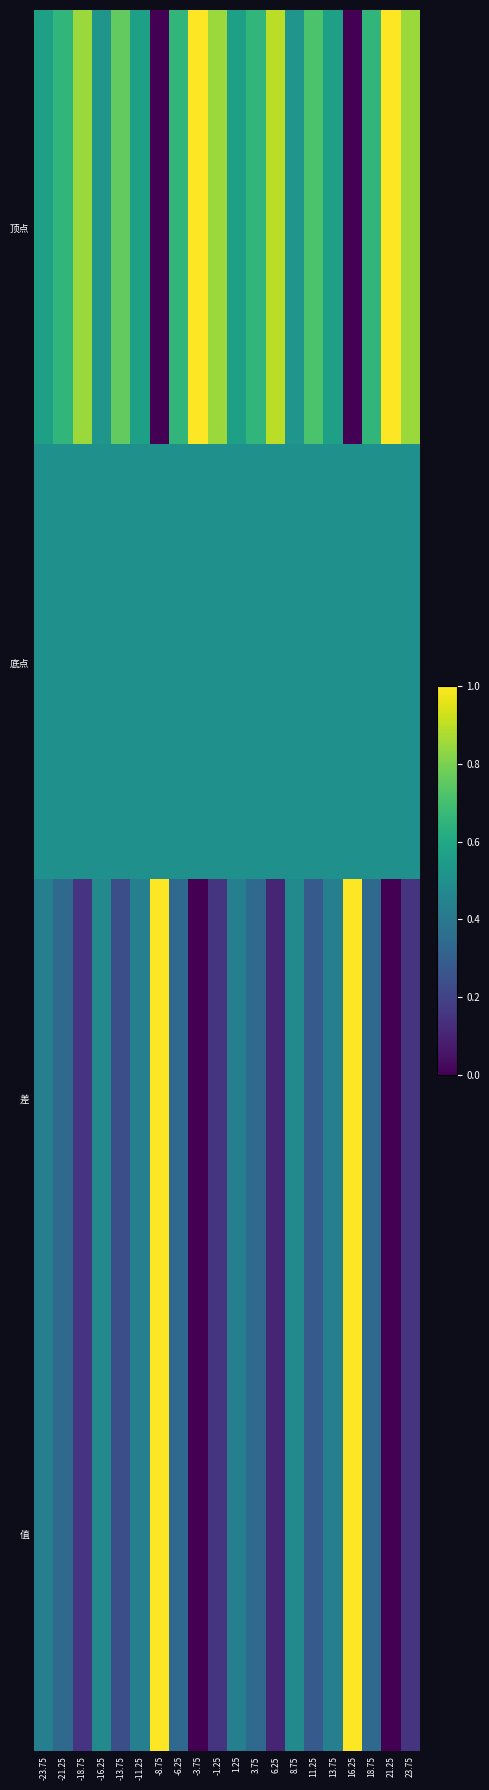

Rank the series at -6.25 from lowest to highest value.

差, 值, 底点, 顶点